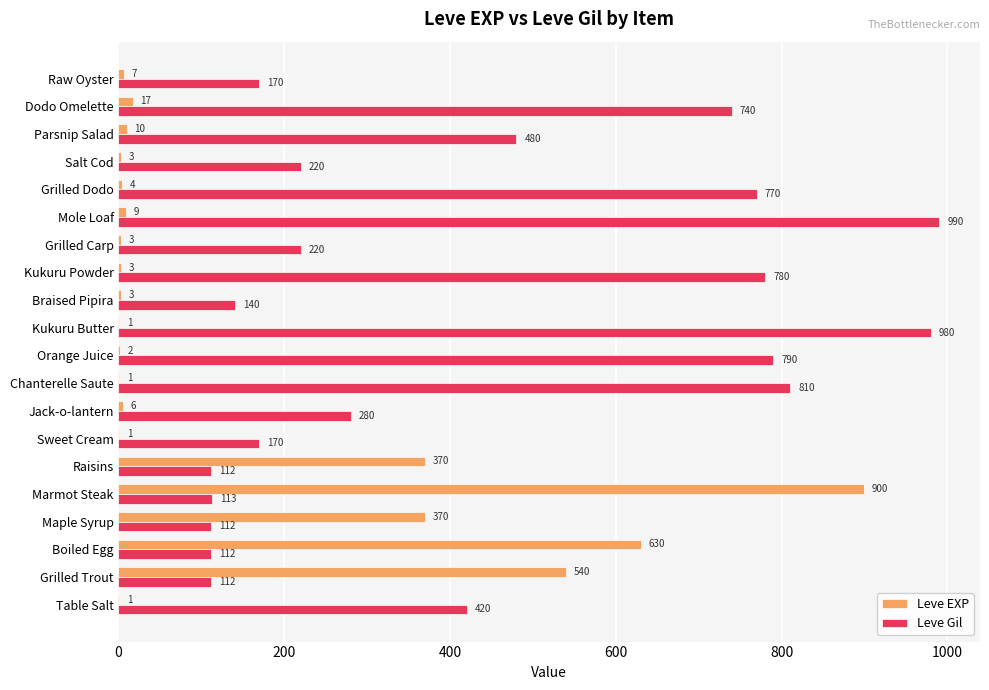

At which category is the sum across all series the highest?

Marmot Steak